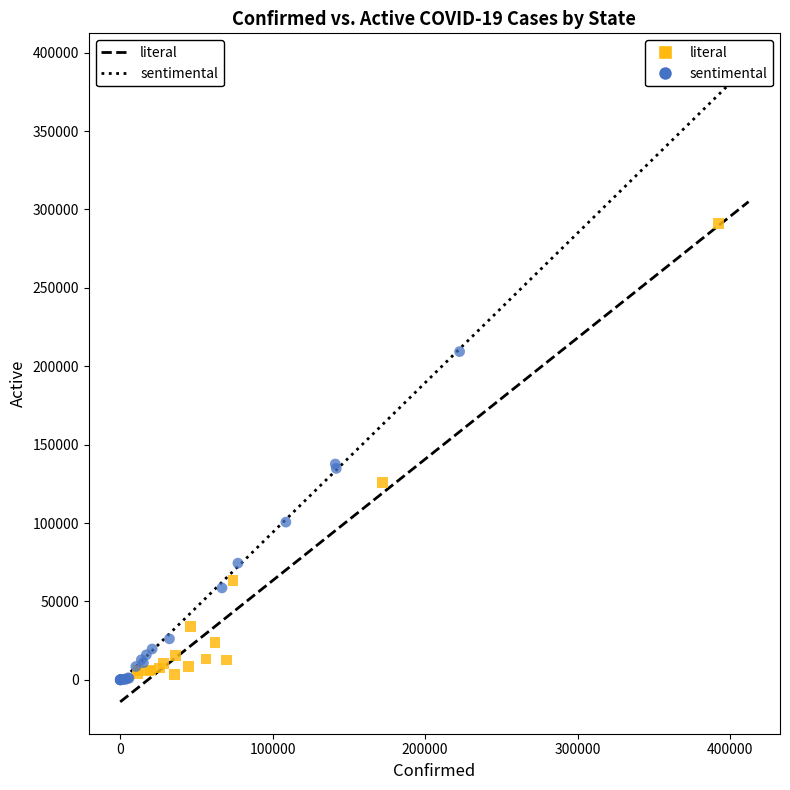

Which series reaches the maximum Y coordinate?

literal